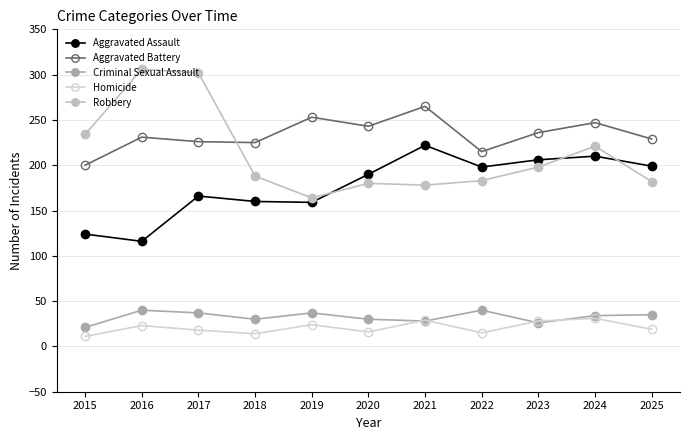

Where does the Criminal Sexual Assault series first go above 34?

2016